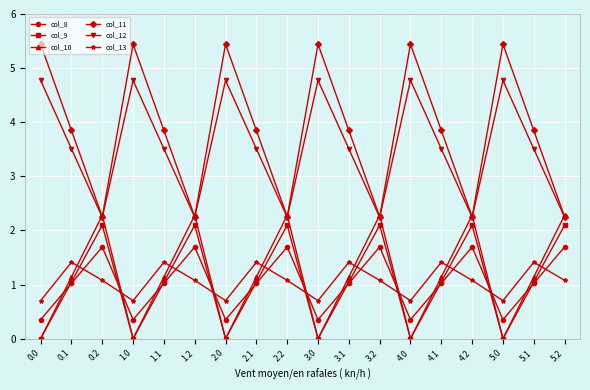

Which series has the widest spread of values?

col_11